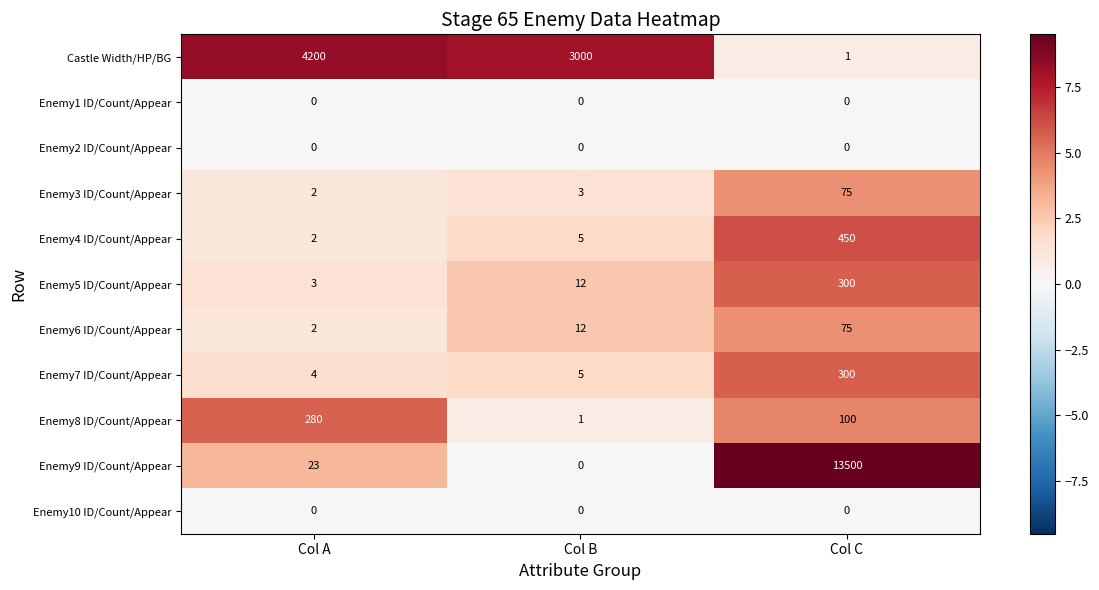

What is the sum of the Enemy5 ID/Count/Appear values at Col A and Col B?

15